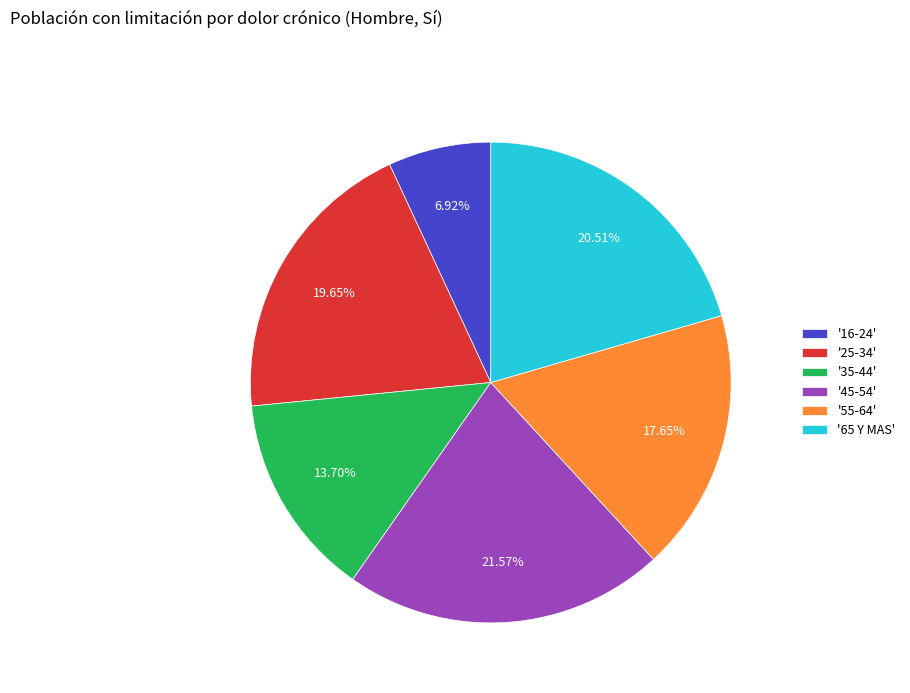

Is the sum of '25-34' and '65 Y MAS' greater than half?

No